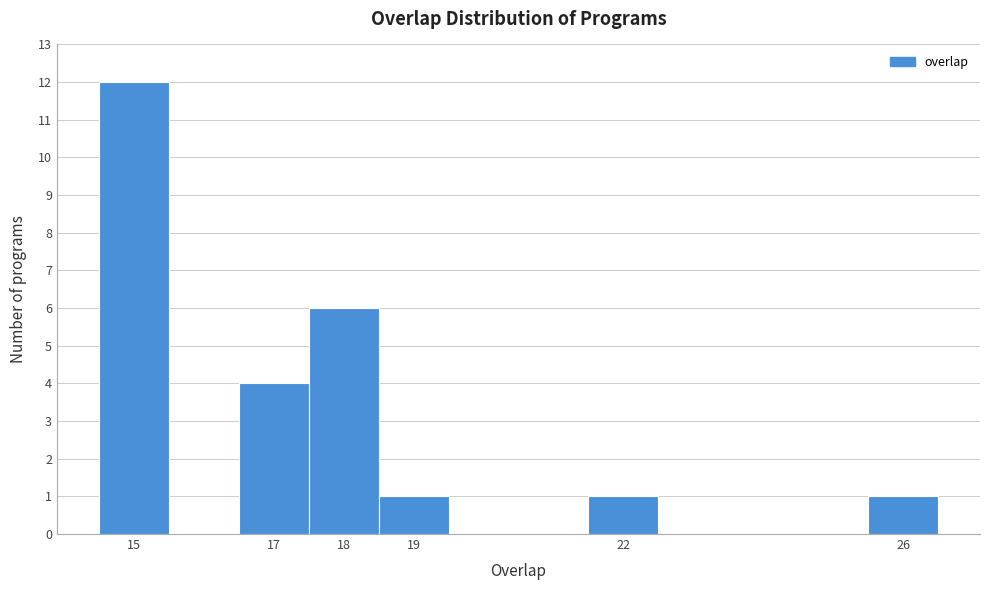

Reading left to right, transcribe this chart: for each bar, give the range it covers on the x-axis and its height. The values are not printed on the chart, so give them approximately, as read against the axis.

14.5 to 15.5: 12
15.5 to 16.5: 0
16.5 to 17.5: 4
17.5 to 18.5: 6
18.5 to 19.5: 1
19.5 to 20.5: 0
20.5 to 21.5: 0
21.5 to 22.5: 1
22.5 to 23.5: 0
23.5 to 24.5: 0
24.5 to 25.5: 0
25.5 to 26.5: 1